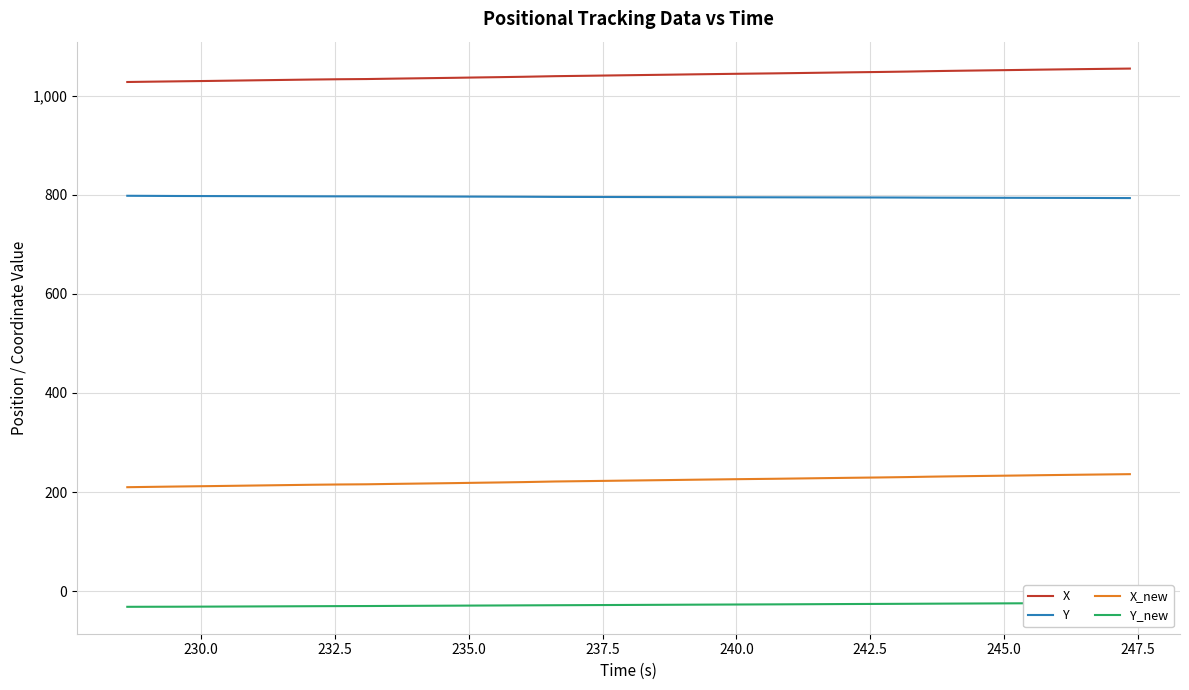

True or false: X and X_new intersect in this chart.

False